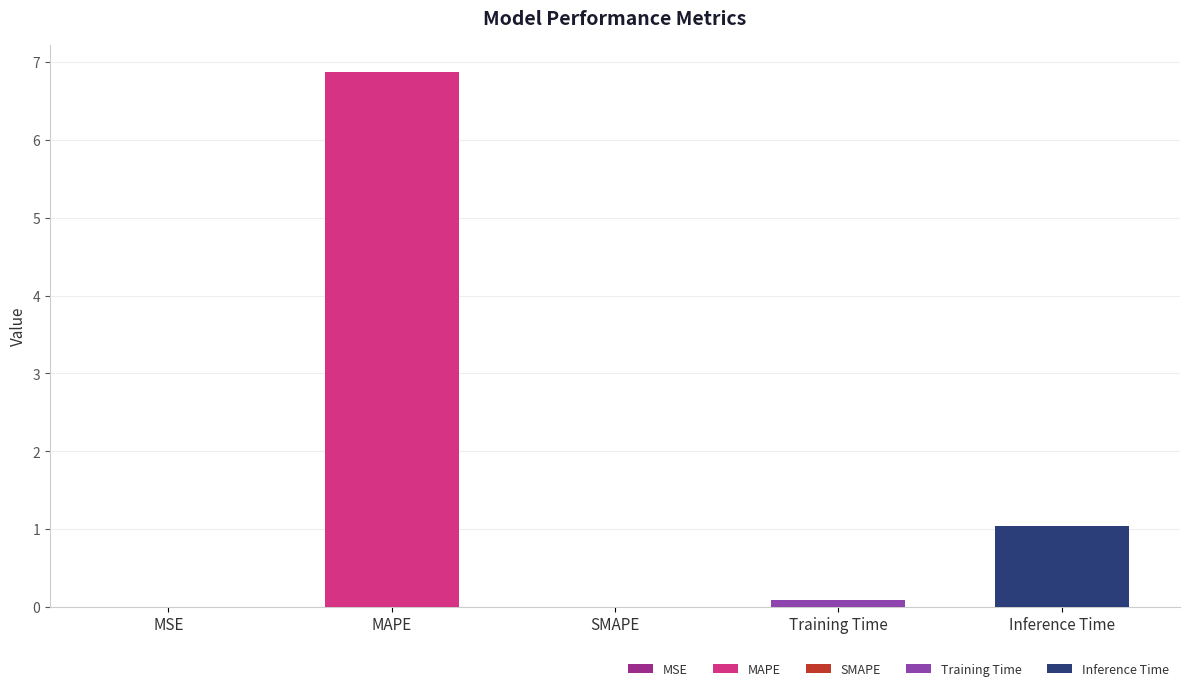

The chart shows a value of 6.9 at MAPE. True or false?

True